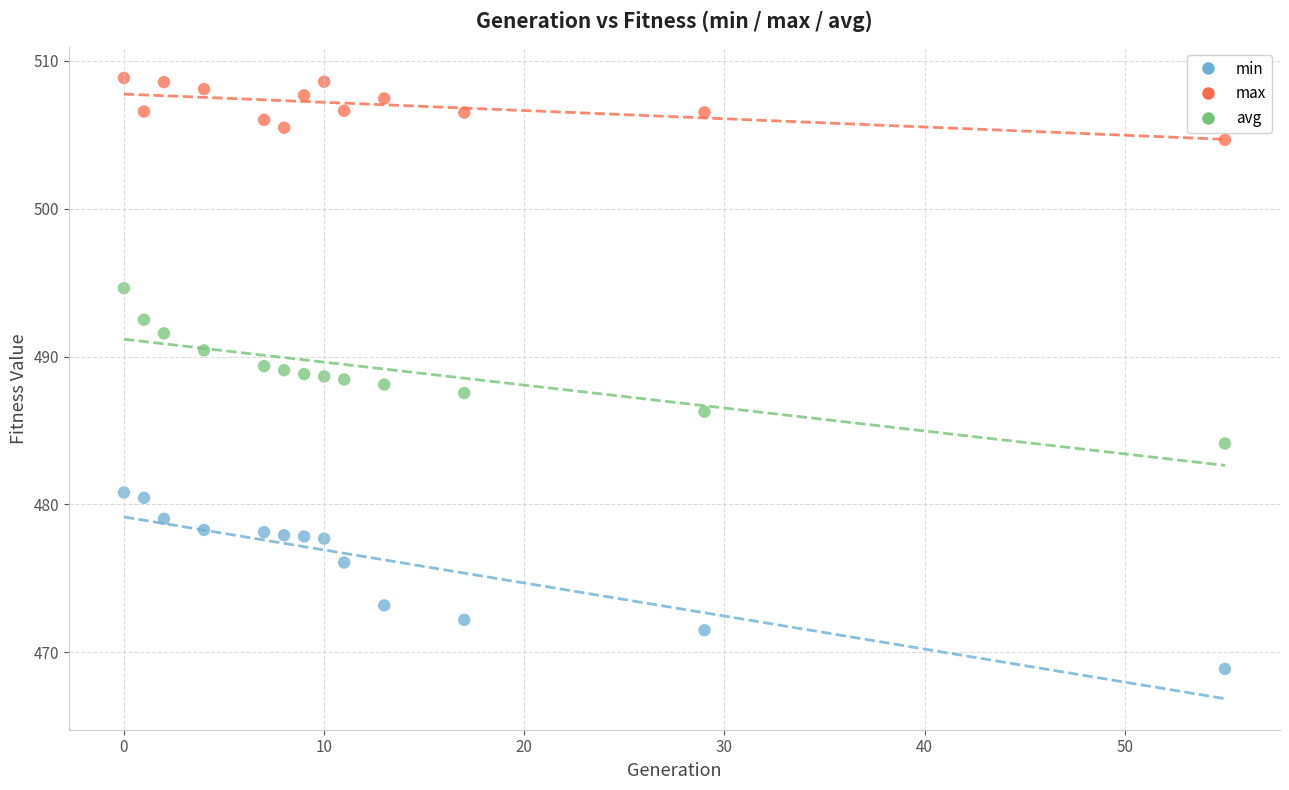

In the min series, what Y value is closest to 474?

473.2